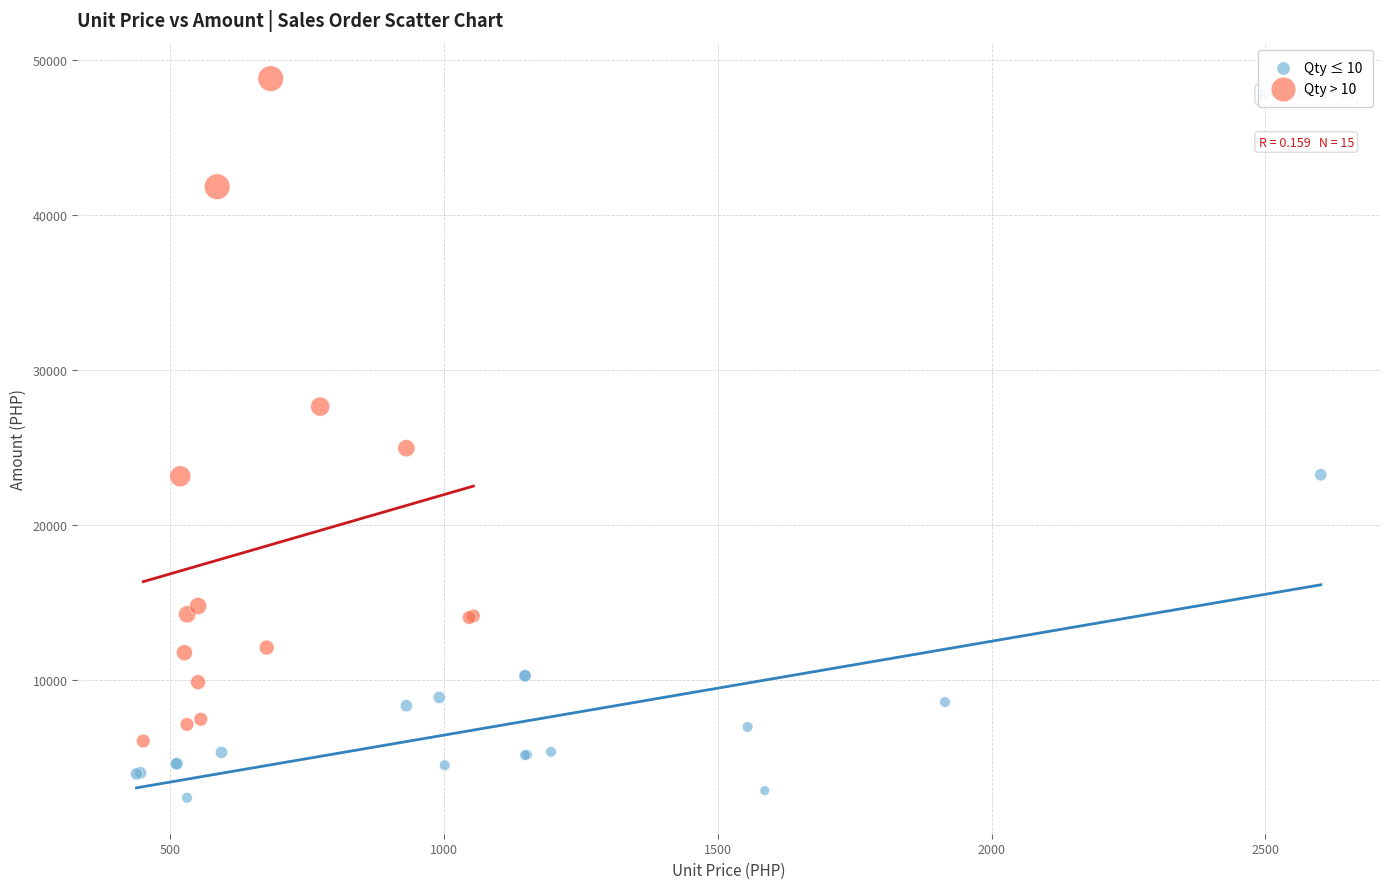

What are all the series names shown in the legend?

Qty ≤ 10, Qty > 10